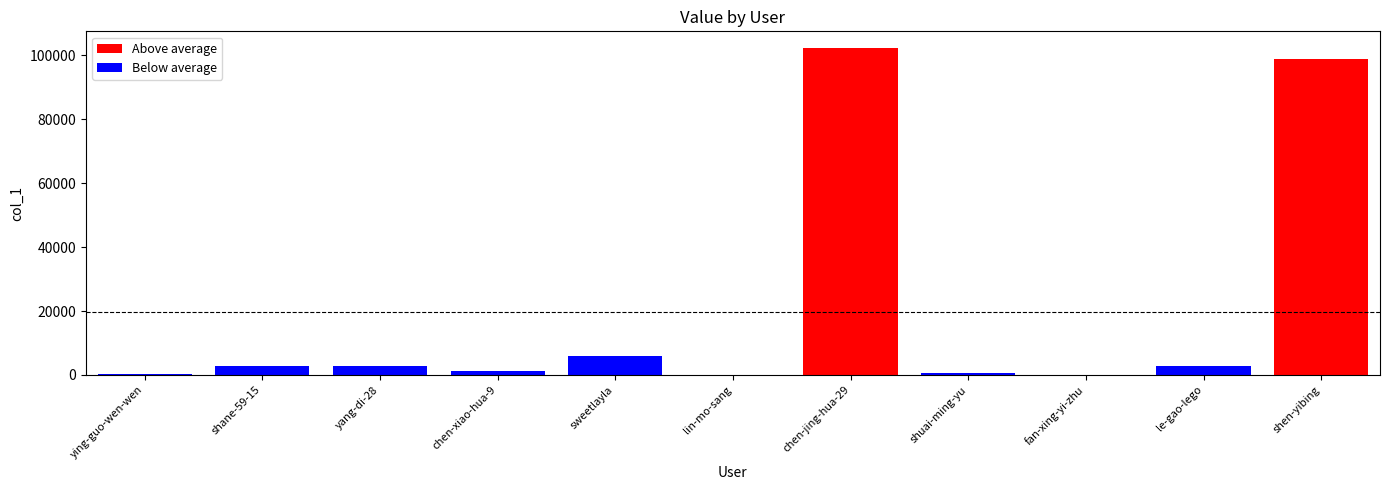

What is the value of the Below average bar at the 10th from the left?

2701